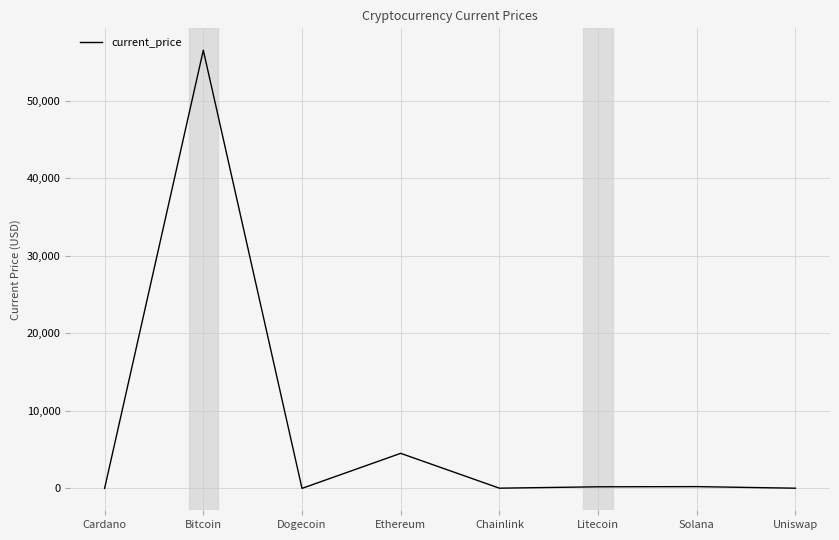

Is it true that the value at Bitcoin is 100545.3?

False